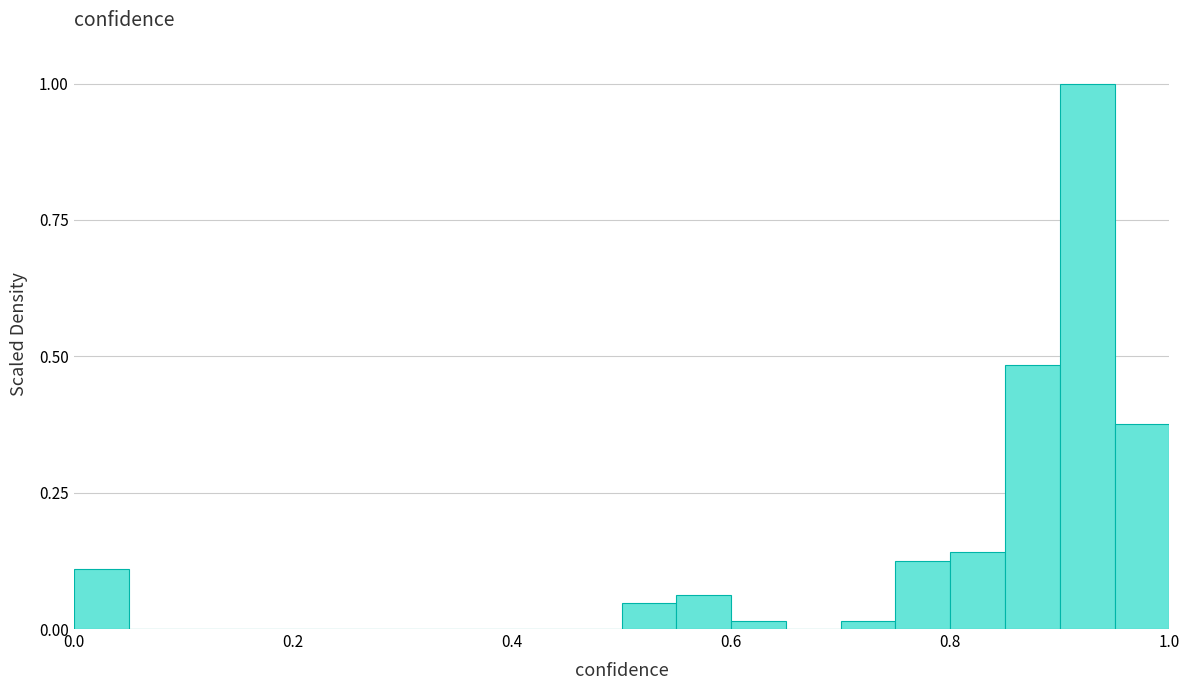

Around what value on the x-axis is the tallest bar? Give the approximate position of its centre, as read against the axis.

0.92